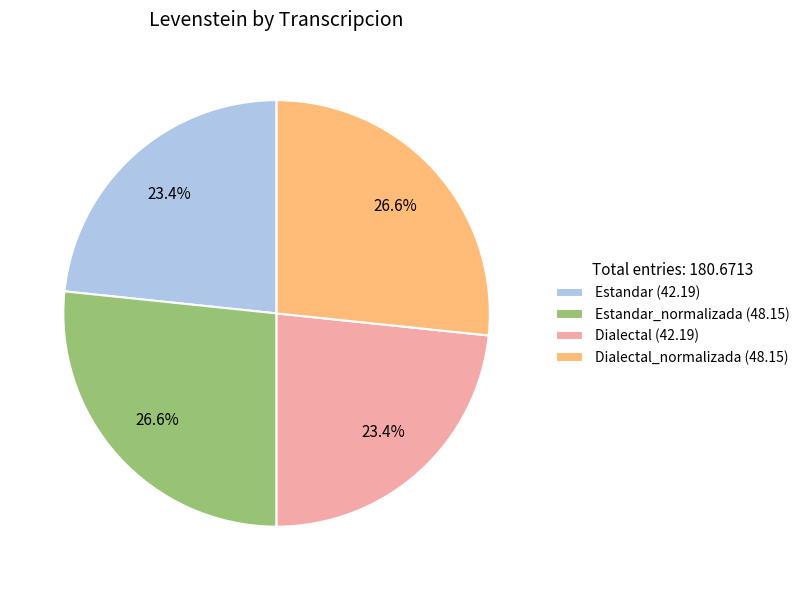

What is the ratio of the value at Dialectal_normalizada (48.15) to the value at Estandar (42.19)?

1.1